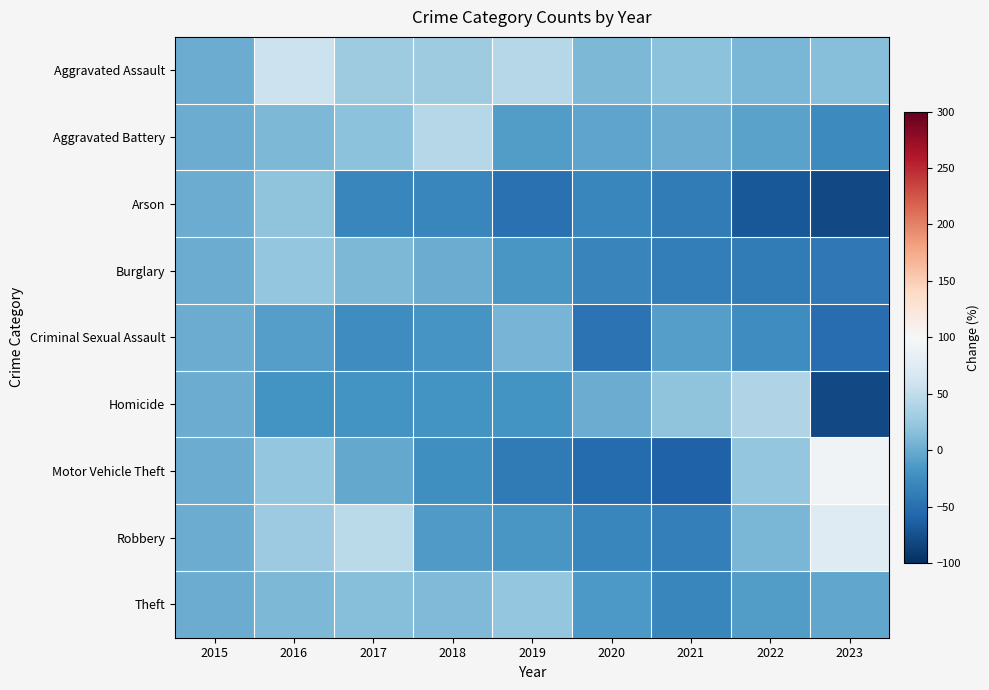

Reading left to right, extract all data points from this chart.

Aggravated Assault: 2015=0.0	2016=57.1	2017=28.6	2018=28.6	2019=42.9	2020=10.7	2021=17.9	2022=8.9	2023=14.3
Aggravated Battery: 2015=0.0	2016=10.0	2017=18.3	2018=43.3	2019=-11.7	2020=-5.0	2021=0.0	2022=-6.7	2023=-26.7
Arson: 2015=0.0	2016=20.0	2017=-30.0	2018=-30.0	2019=-50.0	2020=-30.0	2021=-40.0	2022=-70.0	2023=-80.0
Burglary: 2015=0.0	2016=23.1	2017=9.7	2018=0.9	2019=-15.7	2020=-32.4	2021=-38.4	2022=-39.8	2023=-43.1
Criminal Sexual Assault: 2015=0.0	2016=-10.3	2017=-24.1	2018=-17.2	2019=6.9	2020=-48.3	2021=-10.3	2022=-24.1	2023=-51.7
Homicide: 2015=0.0	2016=-20.0	2017=-20.0	2018=-20.0	2019=-20.0	2020=0.0	2021=20.0	2022=40.0	2023=-80.0
Motor Vehicle Theft: 2015=0.0	2016=22.2	2017=-1.9	2018=-23.1	2019=-42.0	2020=-53.3	2021=-61.3	2022=22.2	2023=93.4
Robbery: 2015=0.0	2016=28.1	2017=45.3	2018=-12.9	2019=-16.5	2020=-30.2	2021=-36.7	2022=8.6	2023=74.1
Theft: 2015=0.0	2016=10.6	2017=14.1	2018=12.4	2019=22.2	2020=-15.1	2021=-31.2	2022=-11.6	2023=-3.6